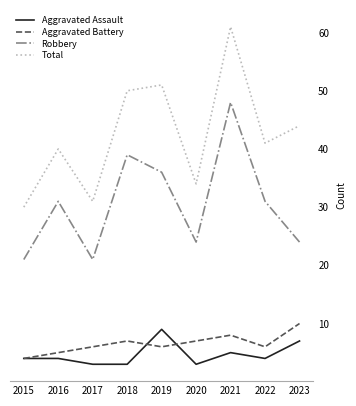

At which category is the sum across all series the highest?

2021